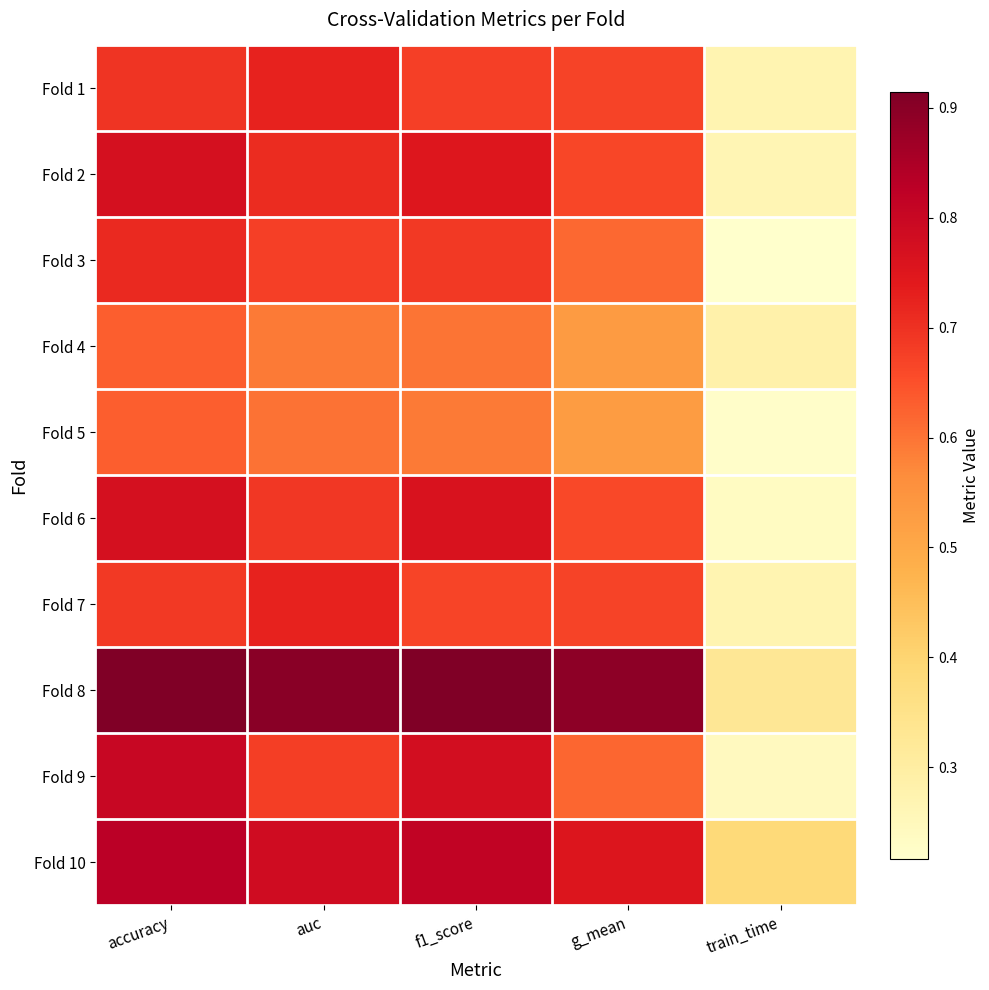

Which label corresponds to the largest value in the chart?

accuracy